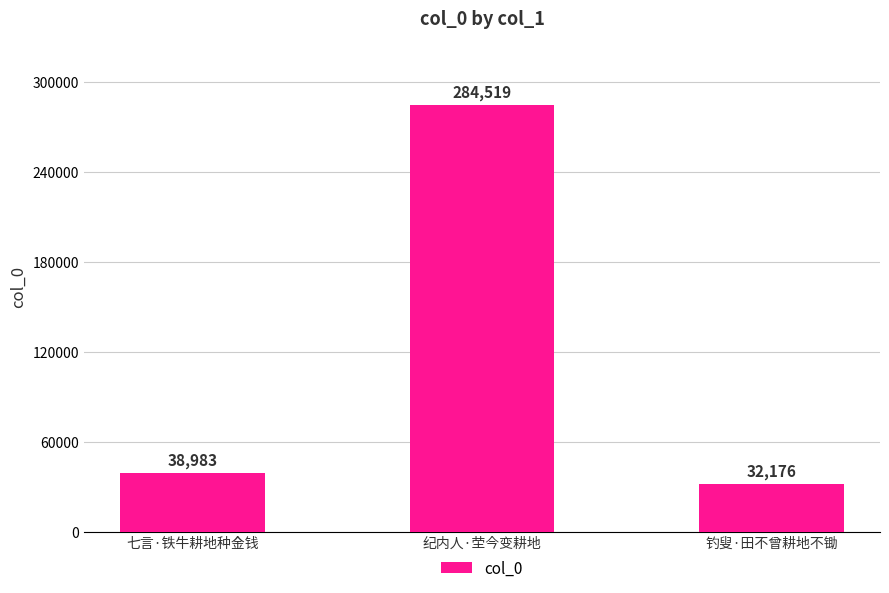

What is the maximum value shown in the chart?

284519